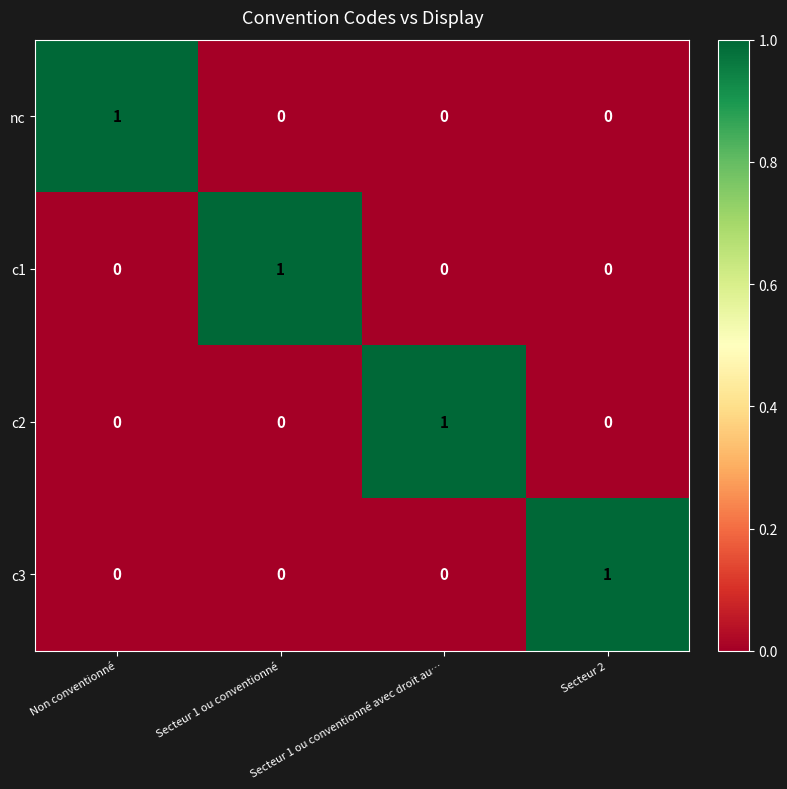

Is the value of c1 at Secteur 1 ou conventionné greater than the value of c3 at Secteur 1 ou conventionné avec droit au…?

Yes